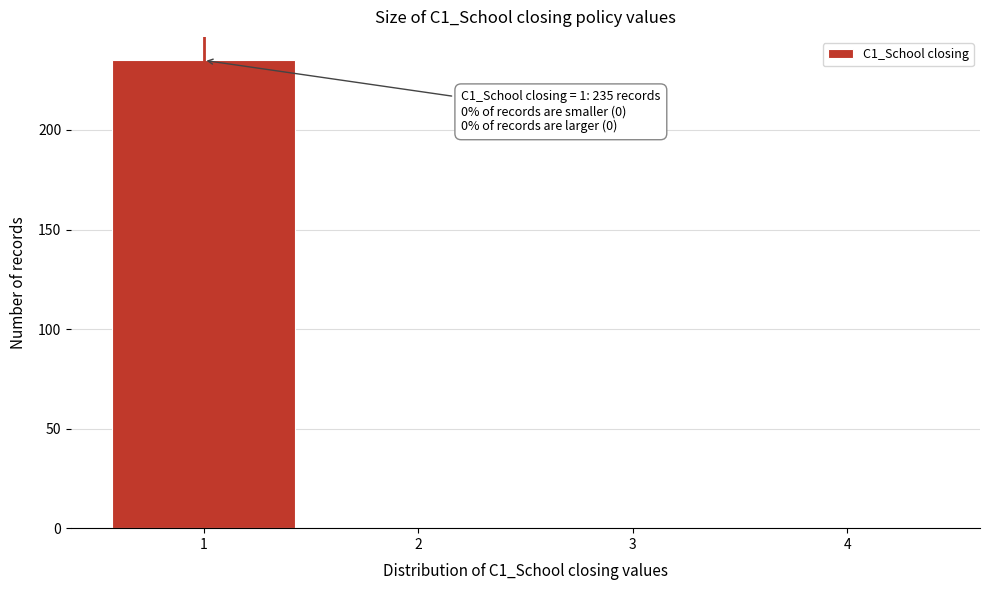

Which range on the x-axis has the tallest bar?

0.5 to 1.5